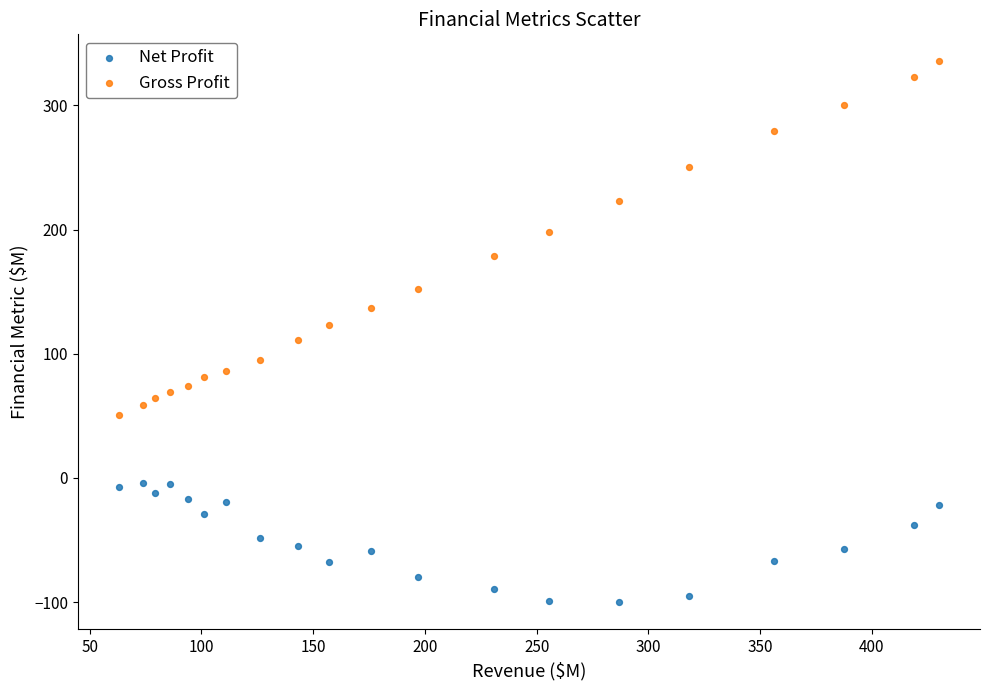

What are all the series names shown in the legend?

Net Profit, Gross Profit